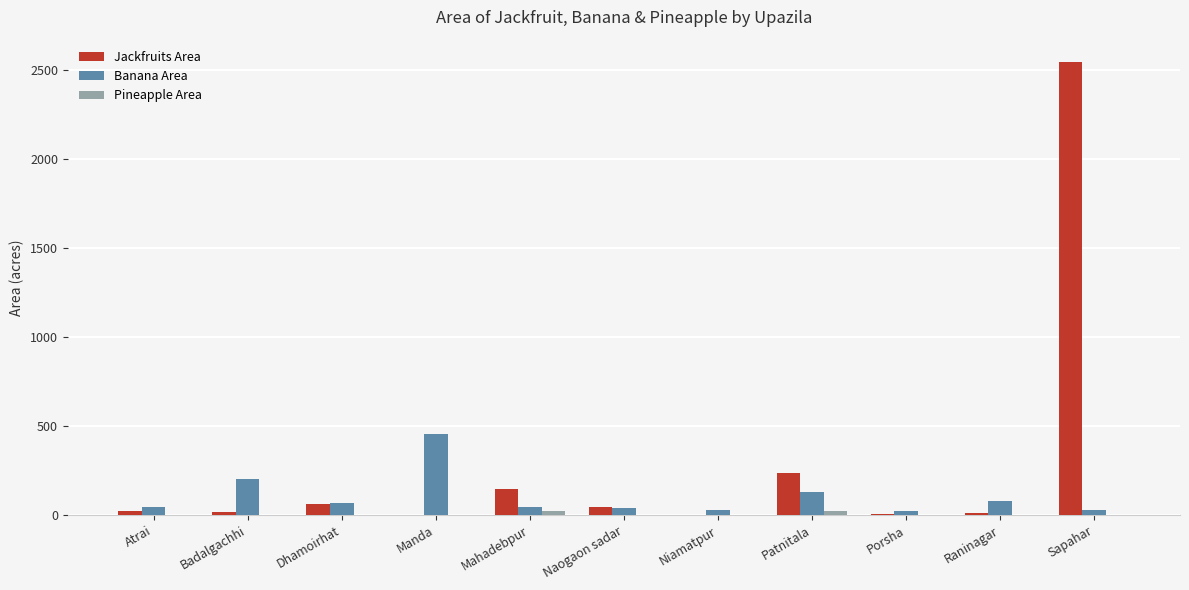

At which category does the chart reach its peak across all series?

Sapahar